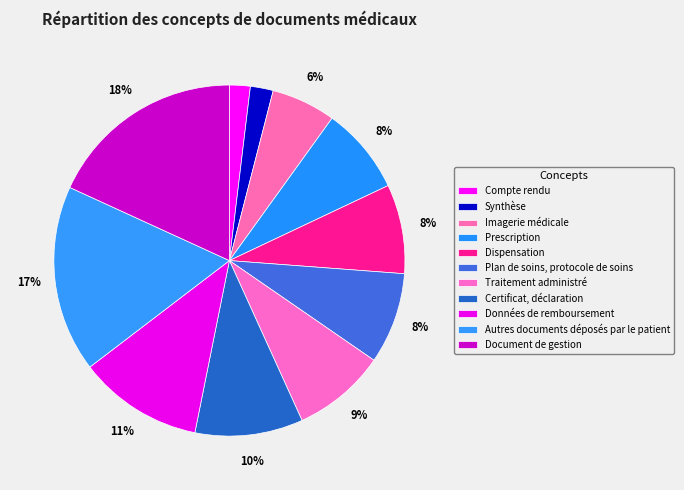

The Autres documents déposés par le patient slice represents 30% of the pie. True or false?

False